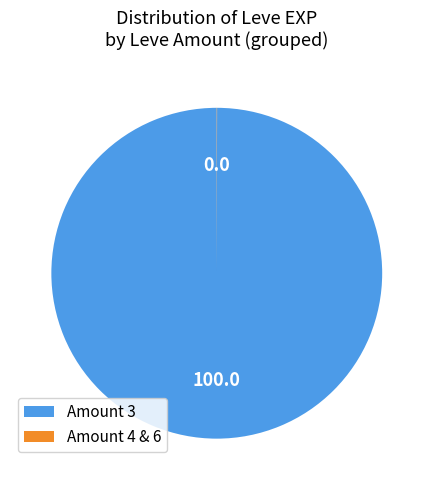

Which category has the biggest portion of the pie?

Amount 3